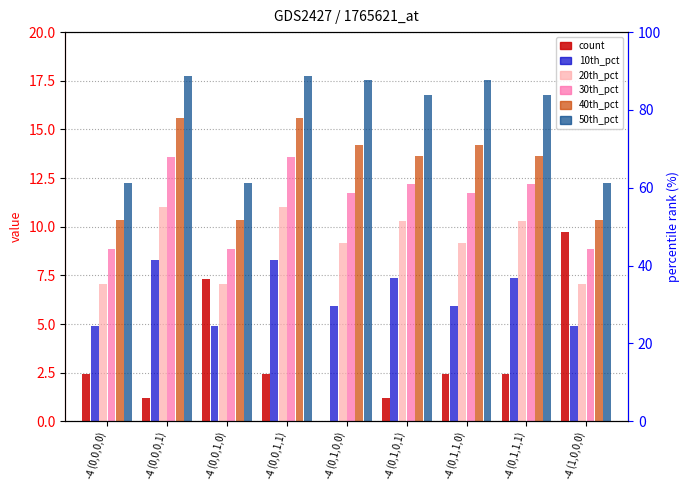

What is the label of the 6th bar from the right?

-4 (0,0,1,1)